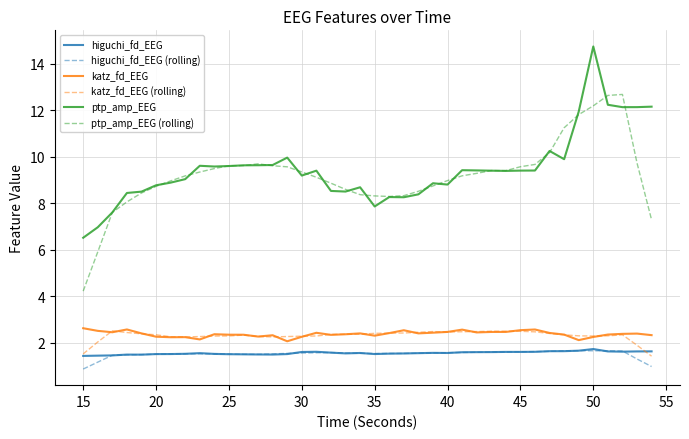

True or false: ptp_amp_EEG and higuchi_fd_EEG intersect in this chart.

False